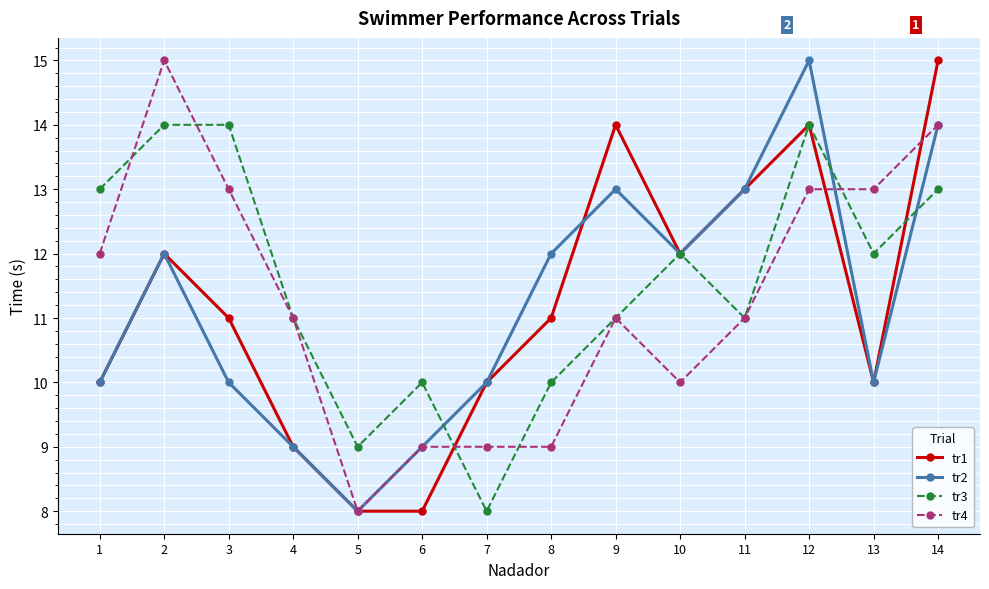

Is the value of tr1 at 13 greater than the value of tr2 at 5?

Yes